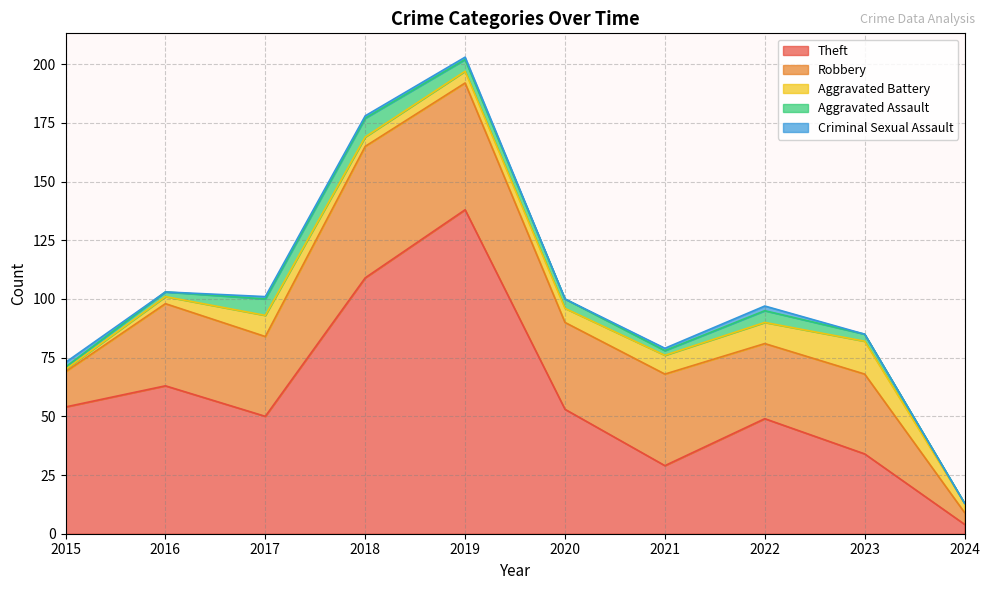

How many series are shown in this chart?

5